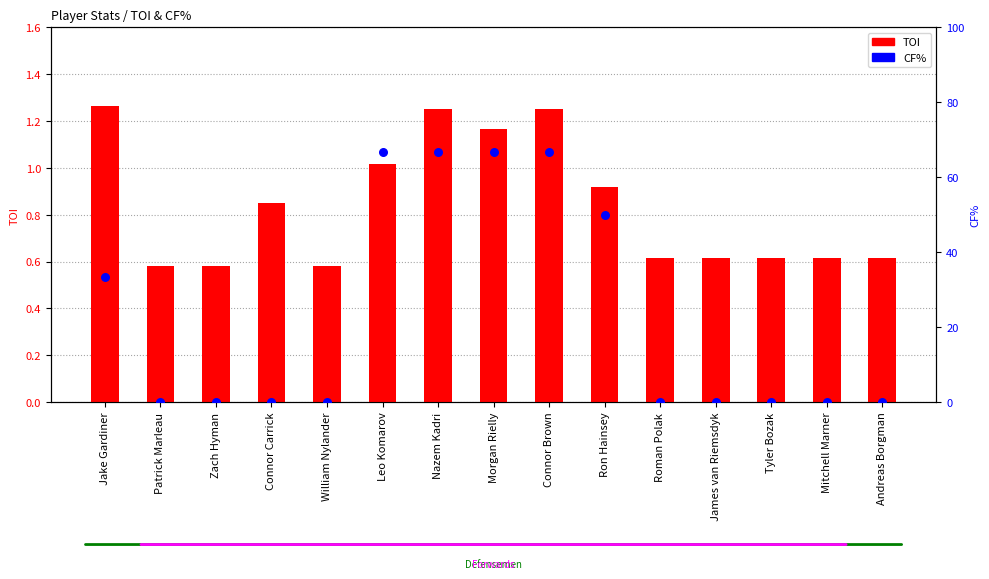

What are all the series names shown in the legend?

TOI, CF%